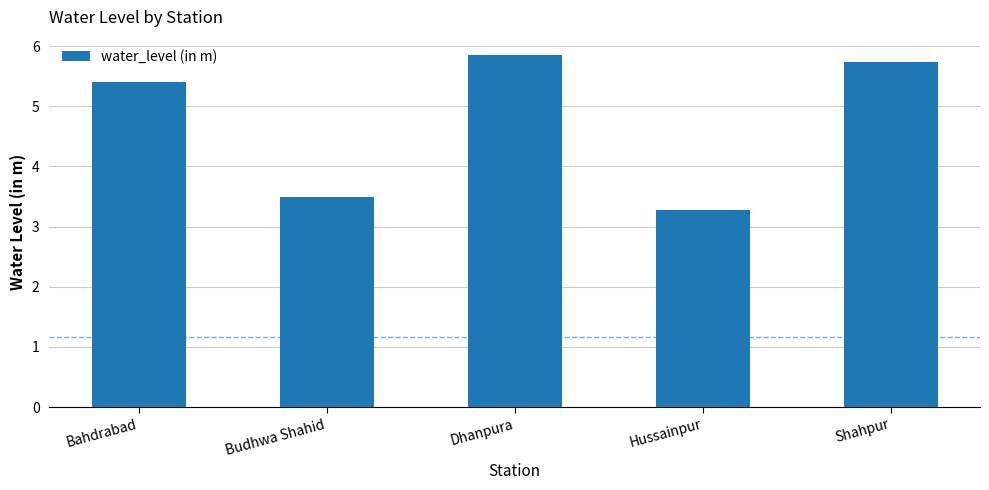

The chart shows a value of 8.7 at Bahdrabad. True or false?

False